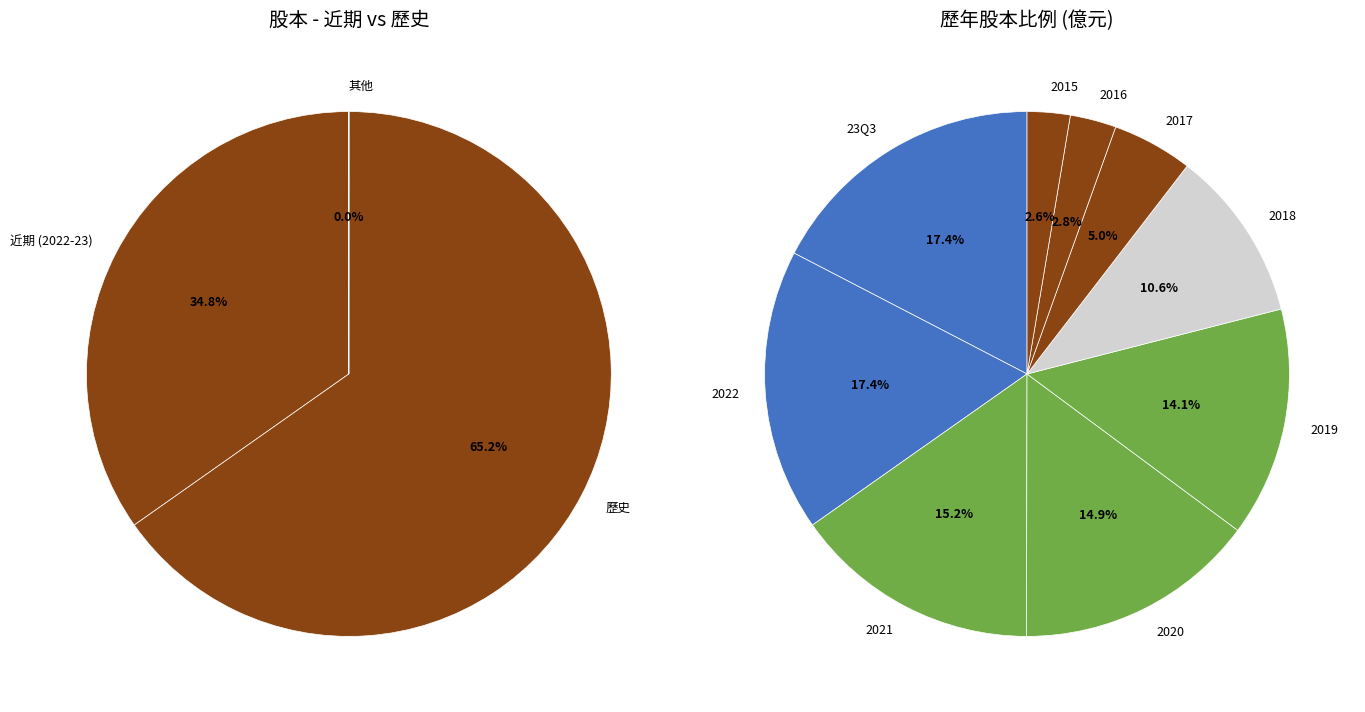

Does 2015 represent more than half of the total?

No